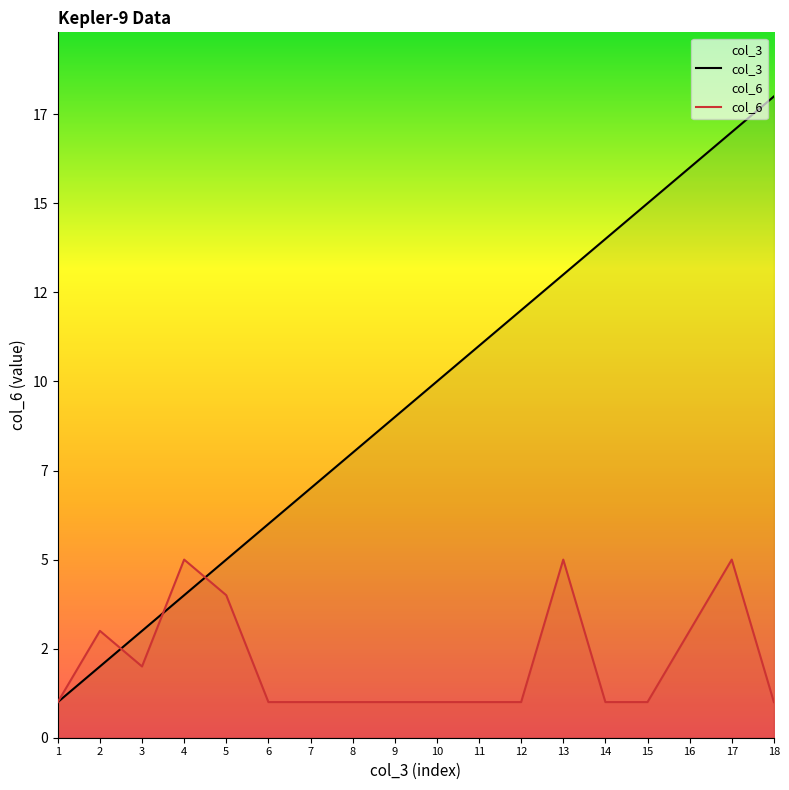

True or false: col_3 has more than 1 interior local peaks.

False